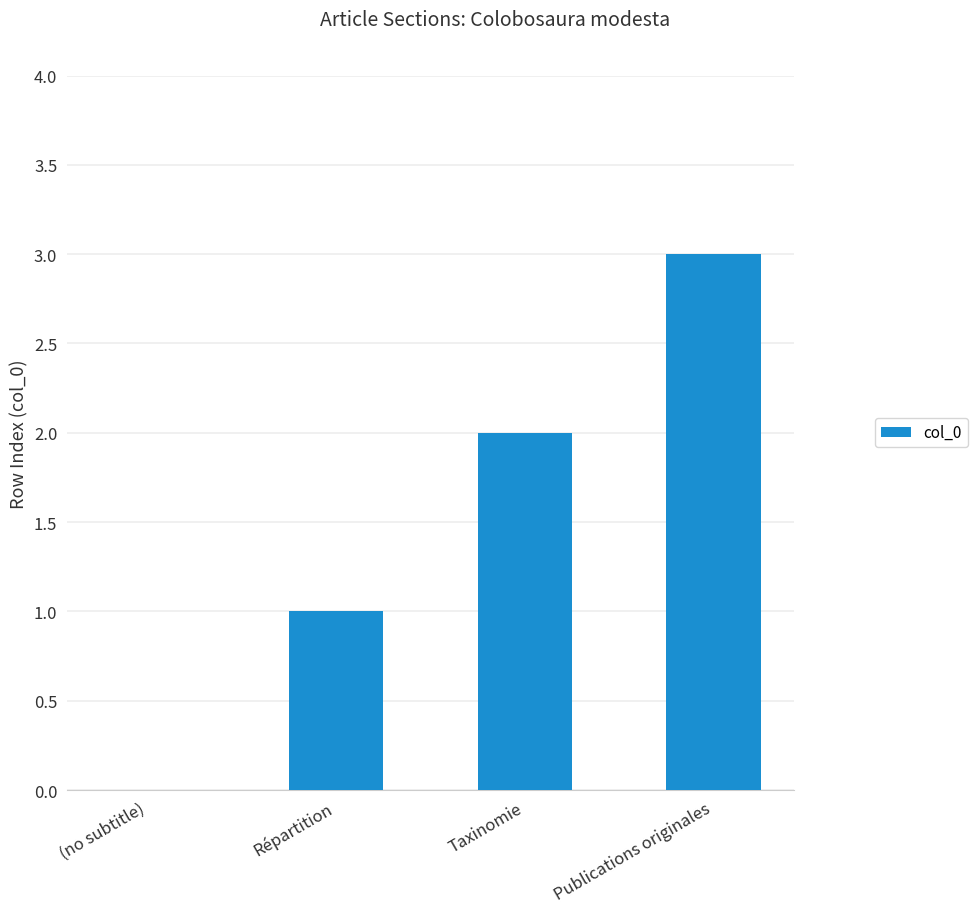

What is the greatest value displayed?

3